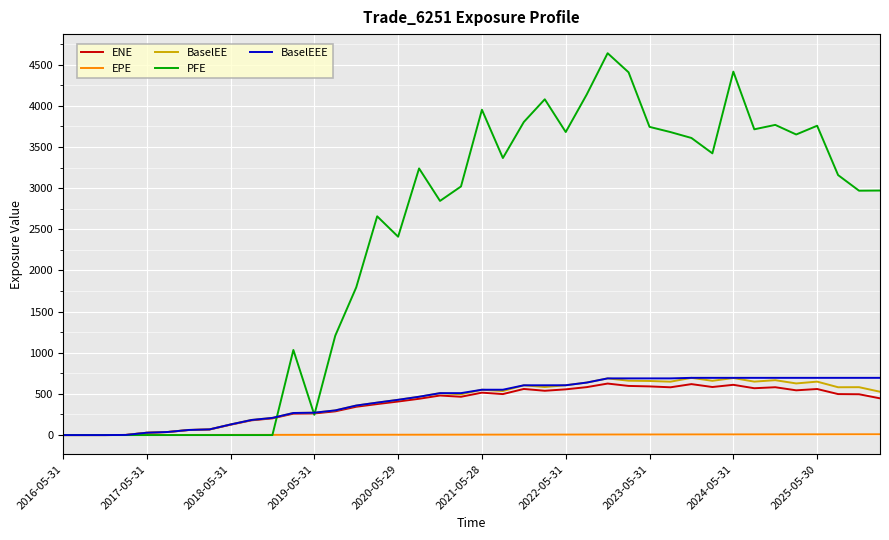

What is the greatest value displayed?

4639.1